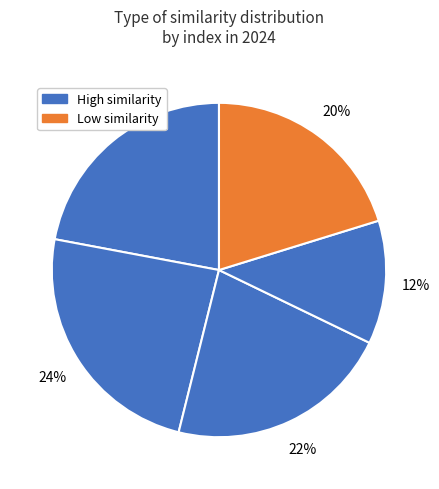

Count the number of slices in the pie.

5